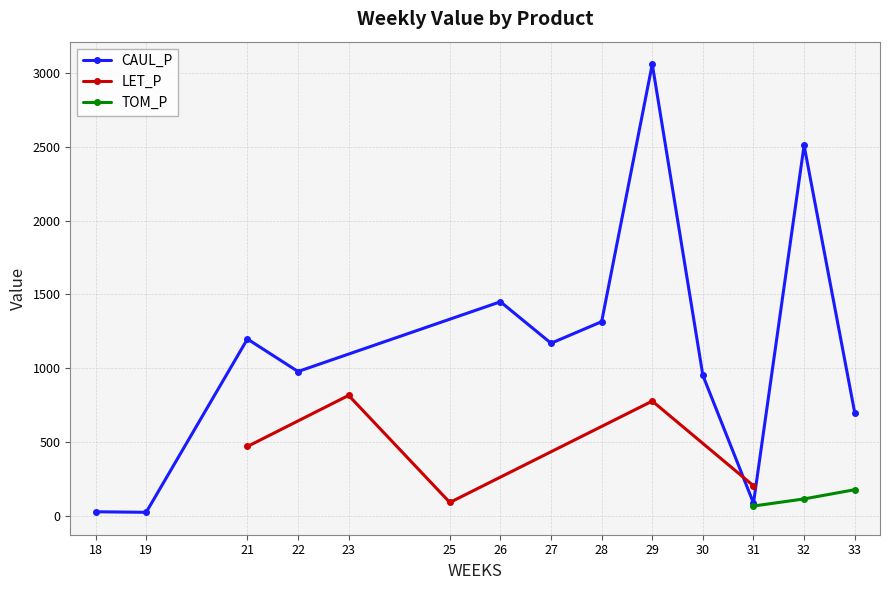

What is the maximum value for CAUL_P?

3059.4